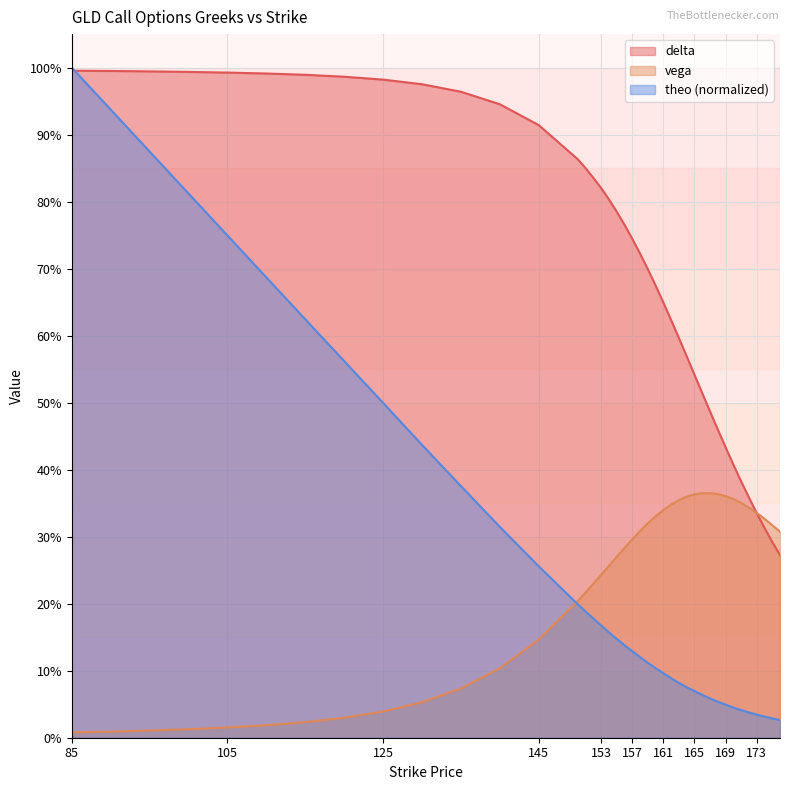

How many times do theo and delta cross each other?

1